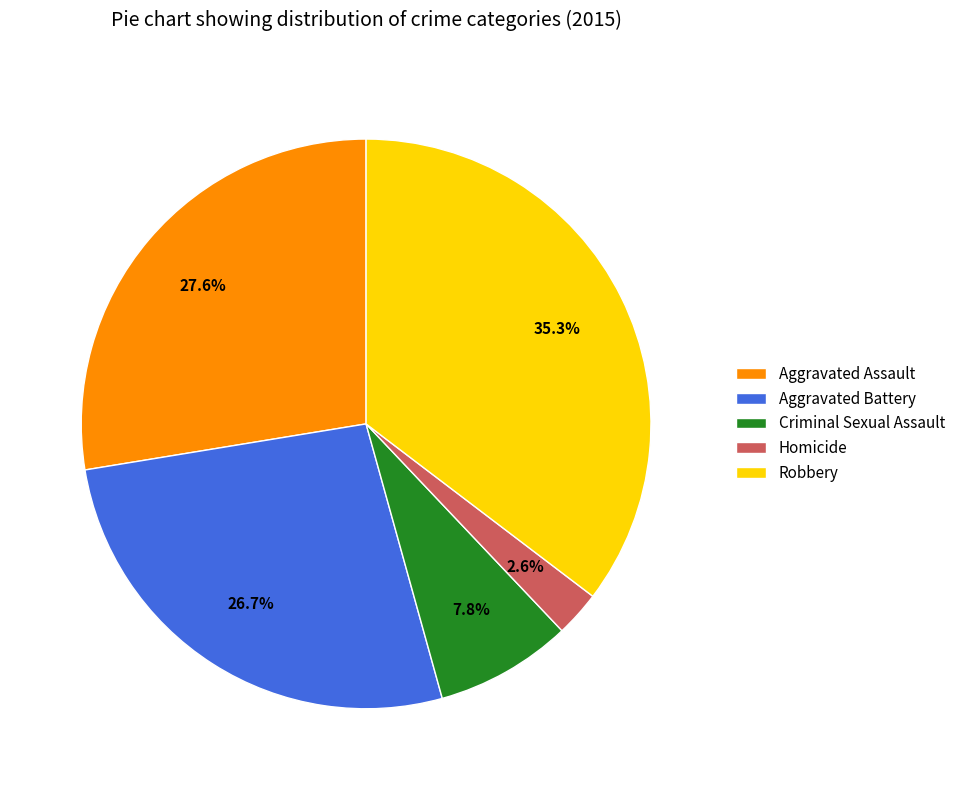

To the nearest percent, what is the combined percentage of Criminal Sexual Assault and Aggravated Assault?

35%